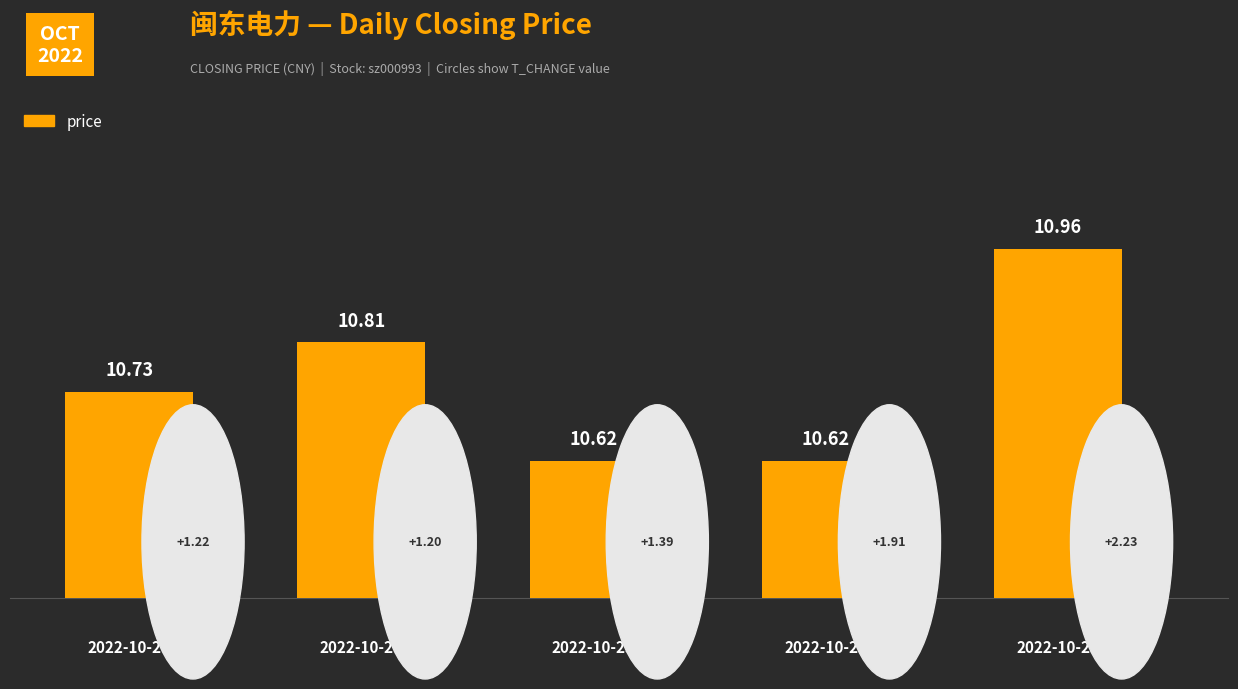

Reading left to right, transcribe all the data shown in this chart.

2022-10-27=10.7	2022-10-26=10.8	2022-10-25=10.6	2022-10-24=10.6	2022-10-21=11.0